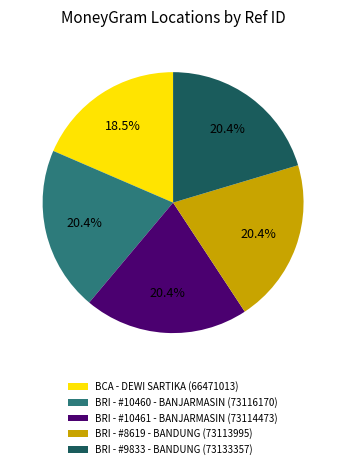

Which category has the smallest portion of the pie?

BCA - DEWI SARTIKA